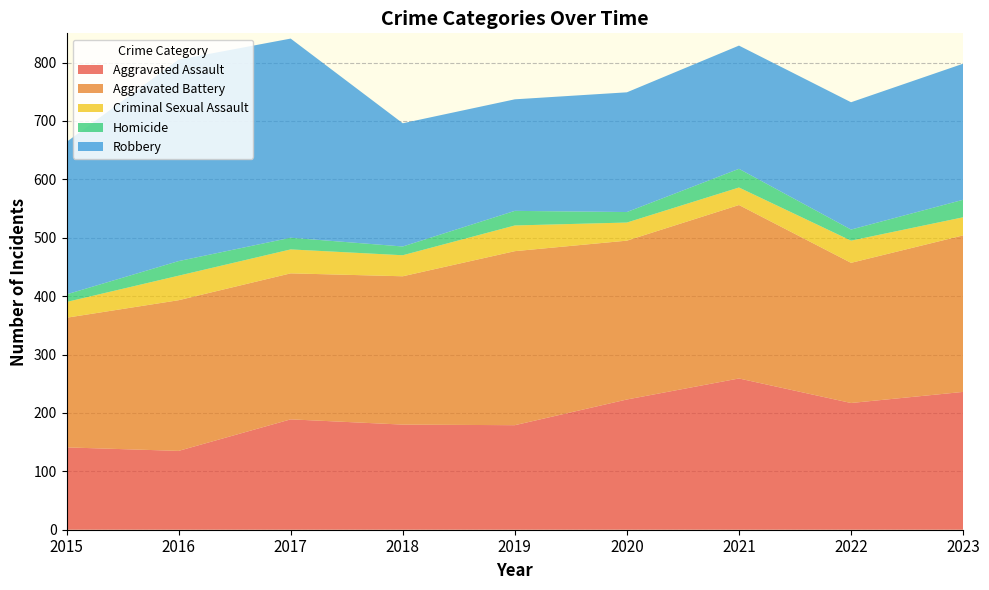

Reading left to right, extract all data points from this chart.

Aggravated Assault: 141	135	189	180	179	223	259	217	236
Aggravated Battery: 222	258	250	254	298	272	297	240	268
Criminal Sexual Assault: 27	42	41	36	44	31	30	38	31
Homicide: 13	25	20	15	25	18	32	19	30
Robbery: 261	345	341	211	191	205	211	218	233